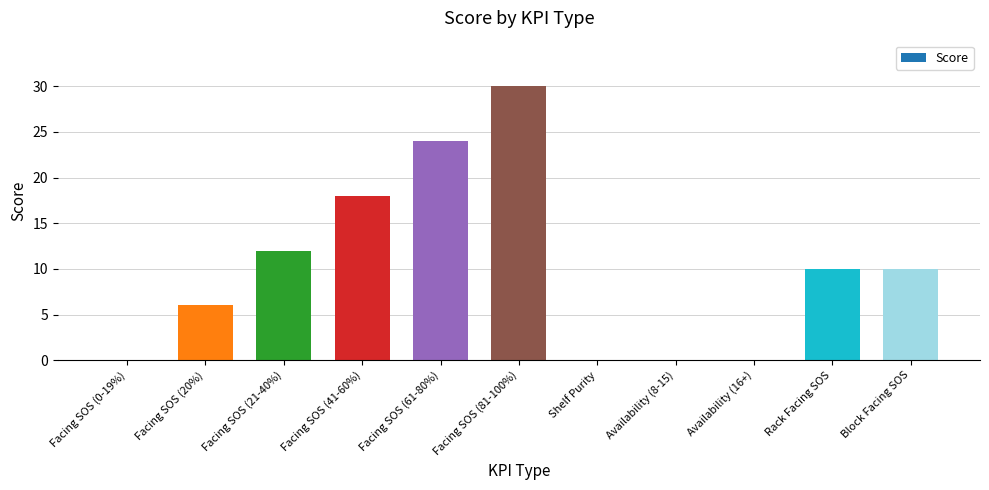

Read the value at Facing SOS (61-80%).

24